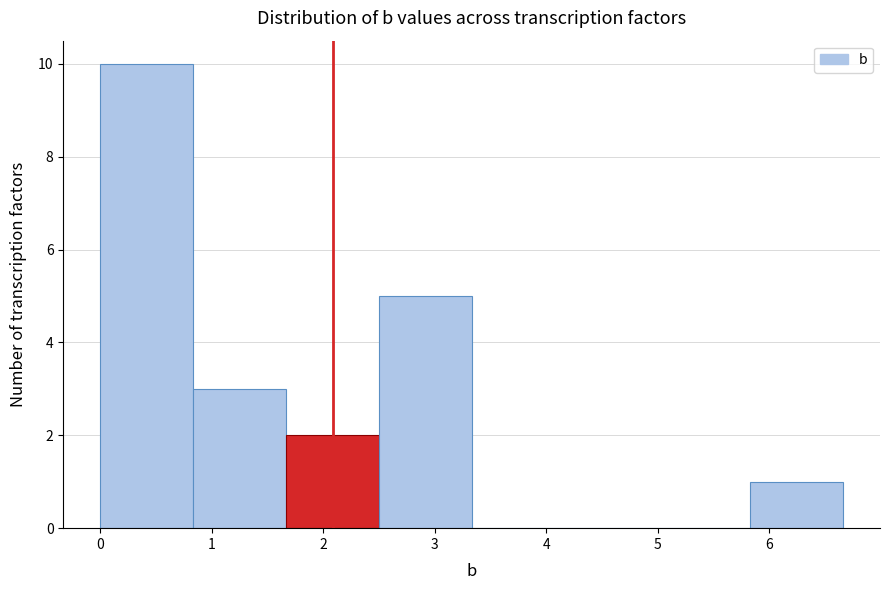

Reading left to right, list every bar in this chart as the range it spans on the x-axis followed by its height. Neither the bar edges nor the heights are printed on the chart, so give them approximately, as read against the axes.

0.0 to 0.8: 10
0.8 to 1.7: 3
1.7 to 2.5: 2
2.5 to 3.3: 5
3.3 to 4.2: 0
4.2 to 5.0: 0
5.0 to 5.8: 0
5.8 to 6.7: 1